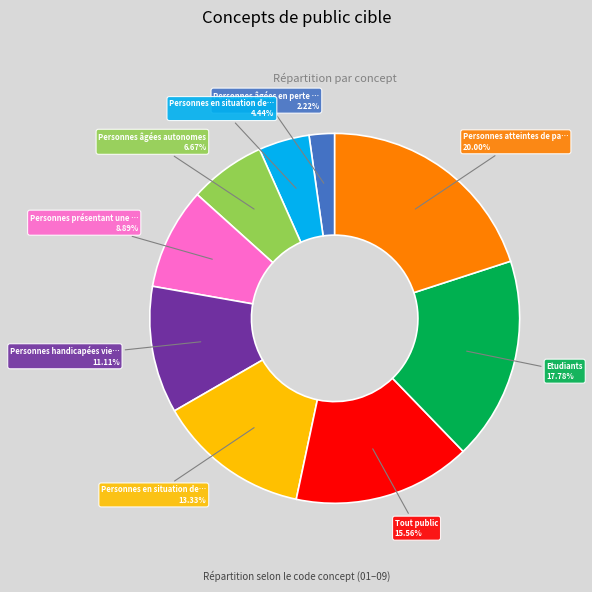

Is there any slice that represents more than half of the pie?

No